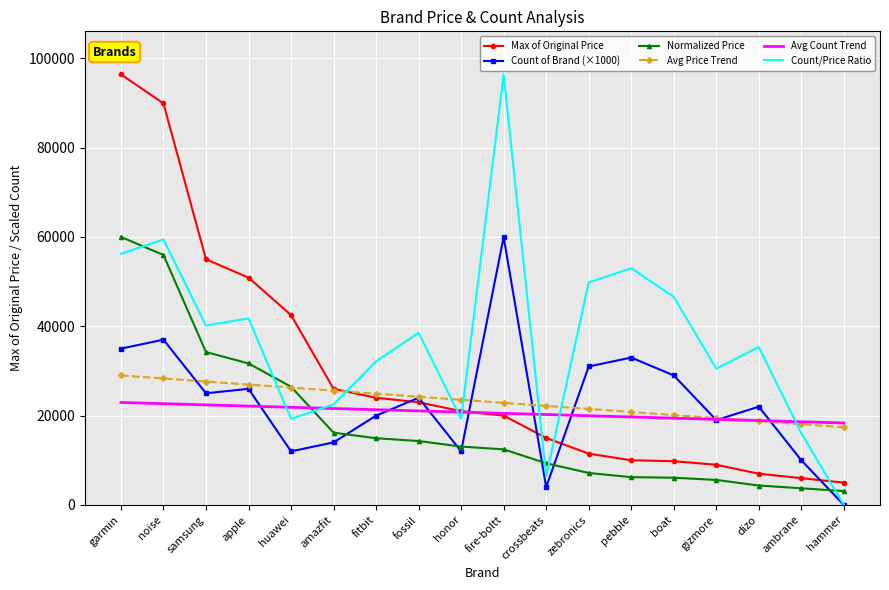

Which series has the largest total across all categories?

Count/Price Ratio